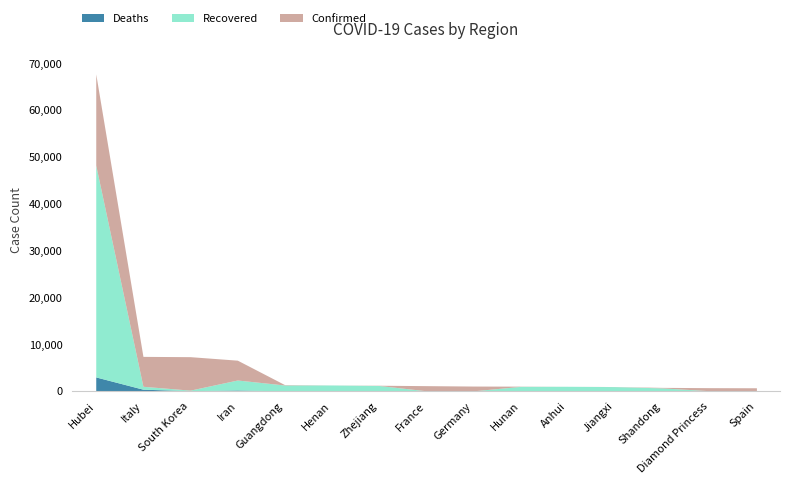

In Recovered, how many points are lower than both neighbors (excluding endpoints)?

2